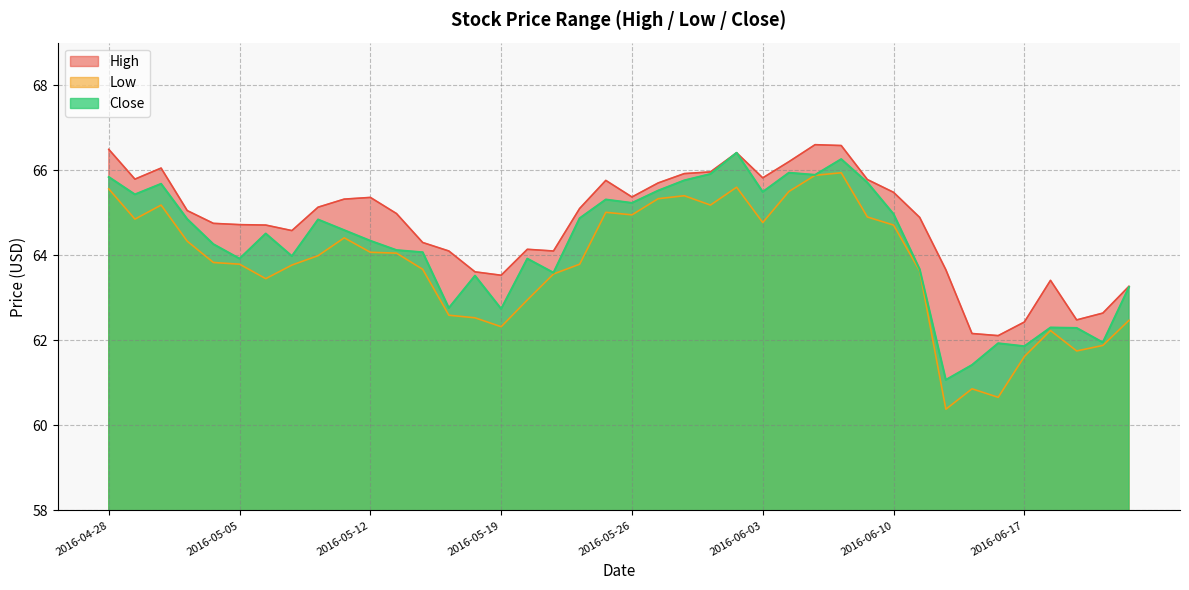

What is the difference between the maximum and minimum values in the Low series?

5.6